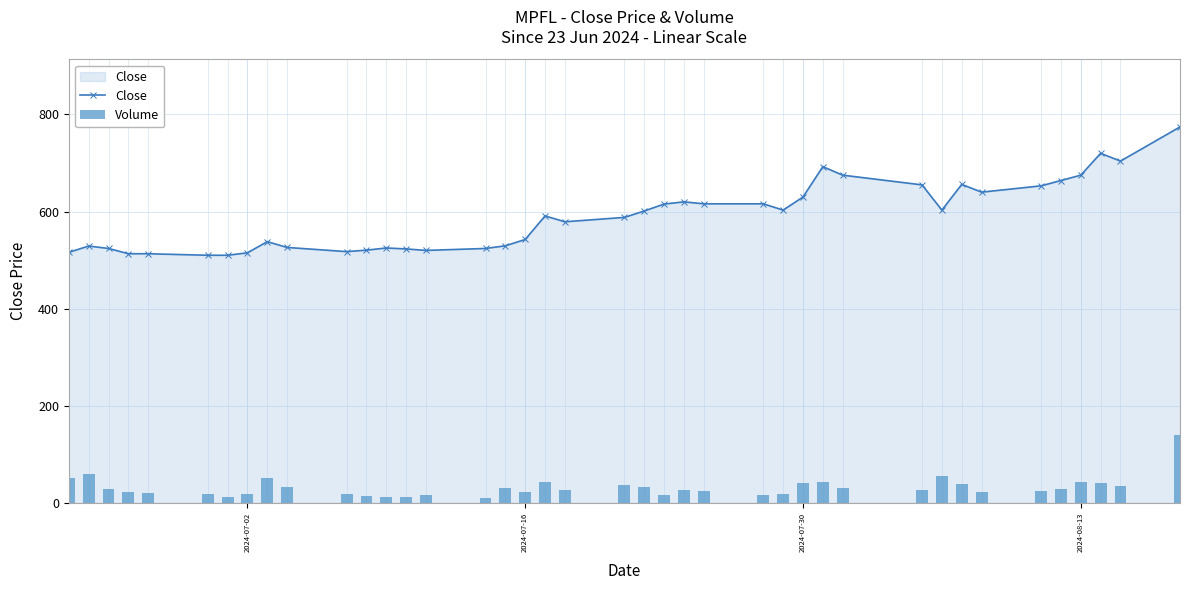

What is the minimum value for Close?

510.0